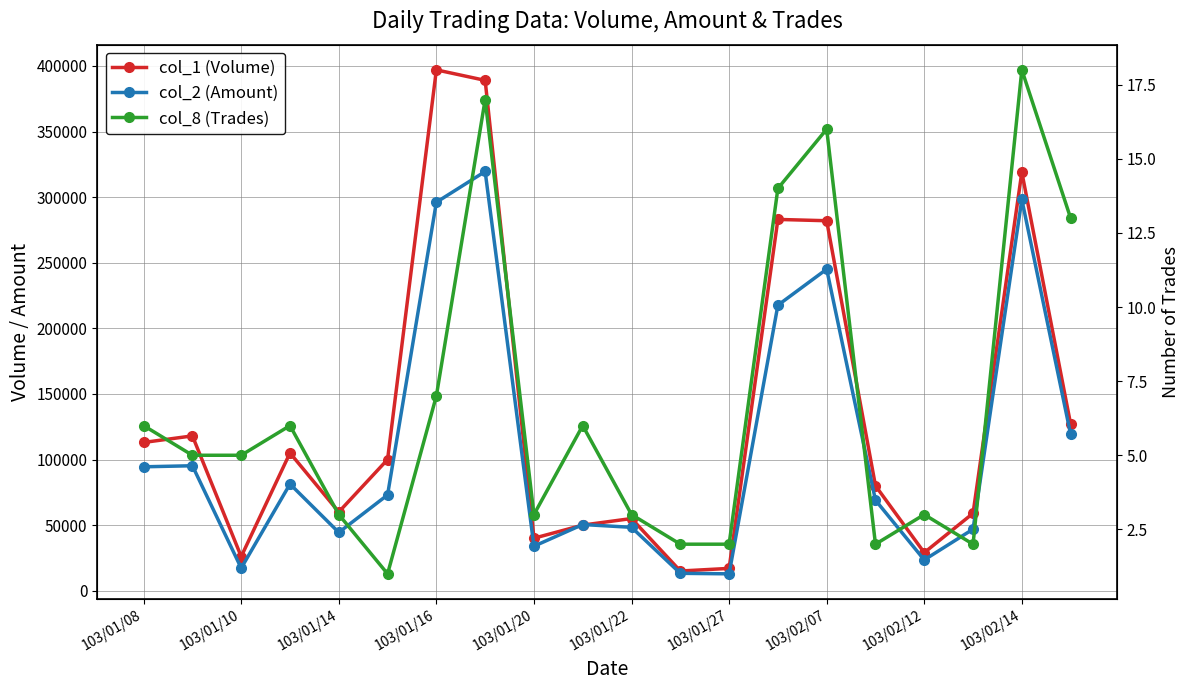

How many values in the col_8 (Trades) series exceed 5?

9